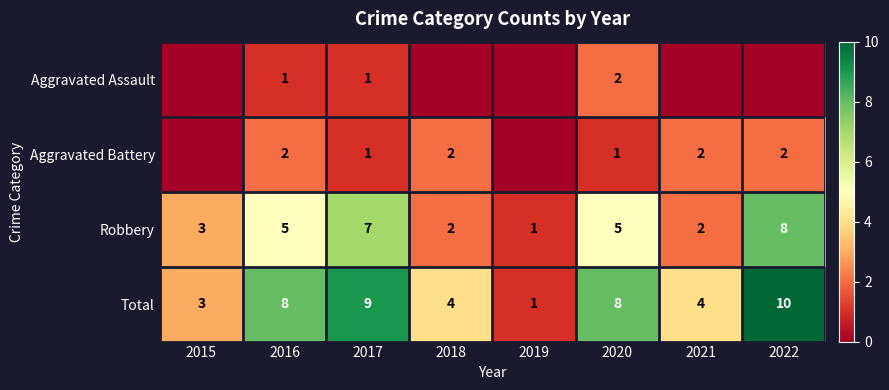

What is the difference between the highest and lowest values at 2016?

7